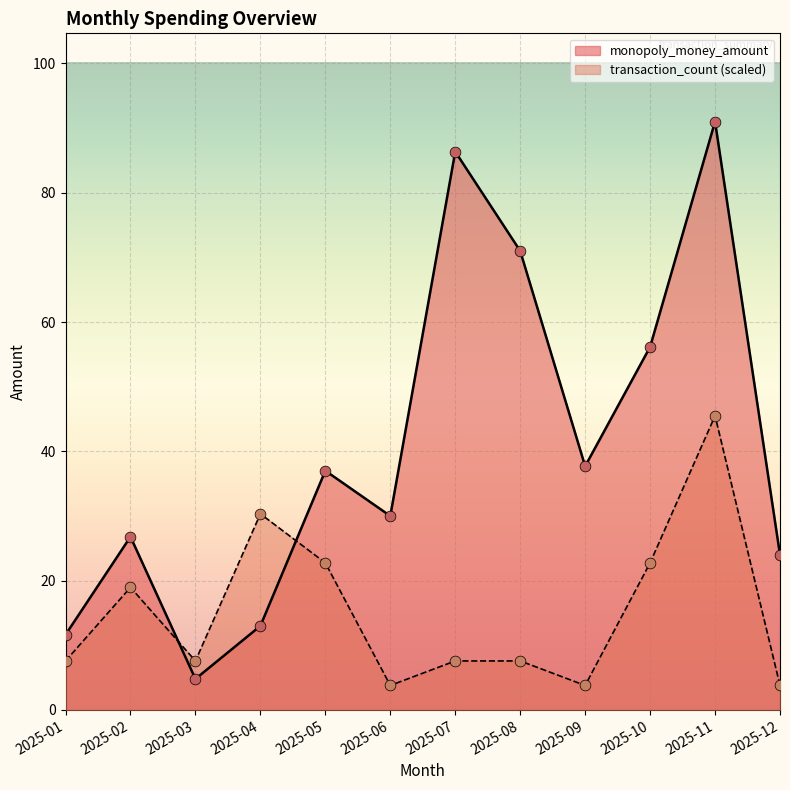

What is the total value across all series at 2025-05?

59.8